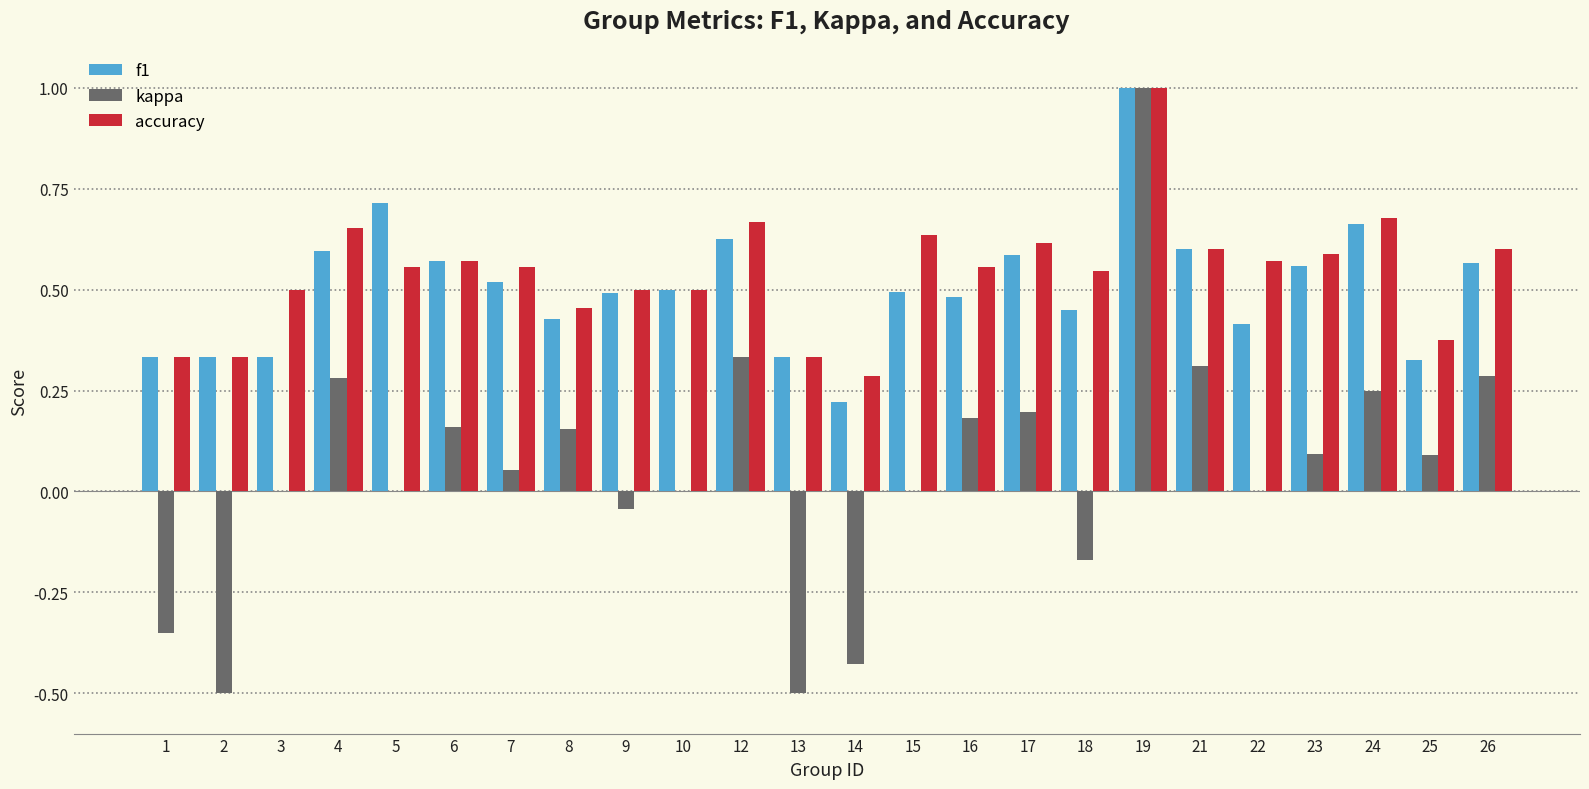

Is the value of accuracy at 14 greater than the value of kappa at 25?

Yes